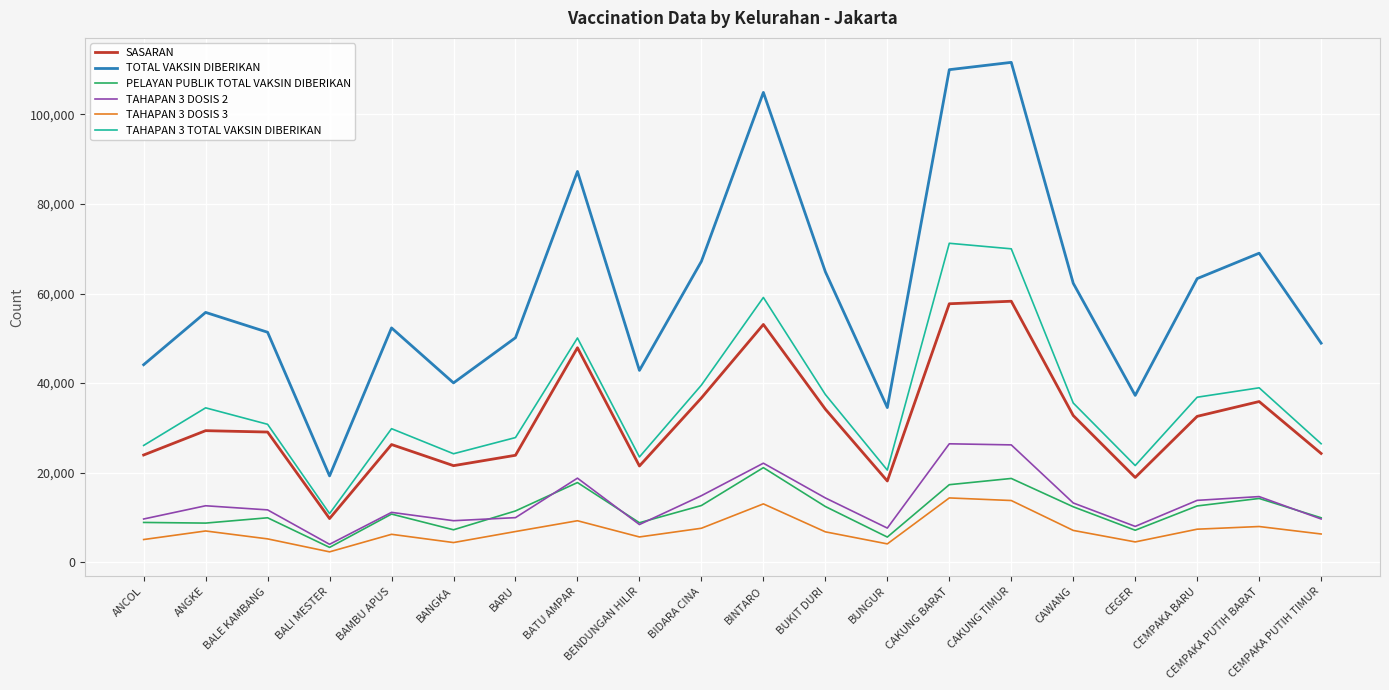

Which series has the largest range (max minus min)?

TOTAL VAKSIN DIBERIKAN